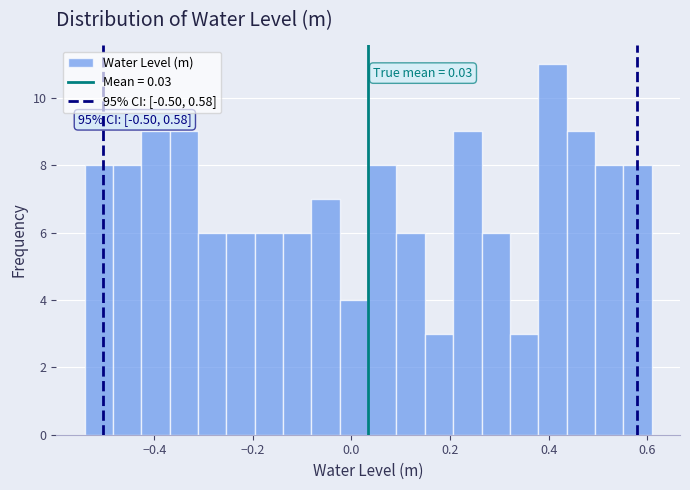

Around what value on the x-axis is the tallest bar? Give the approximate position of its centre, as read against the axis.

0.40